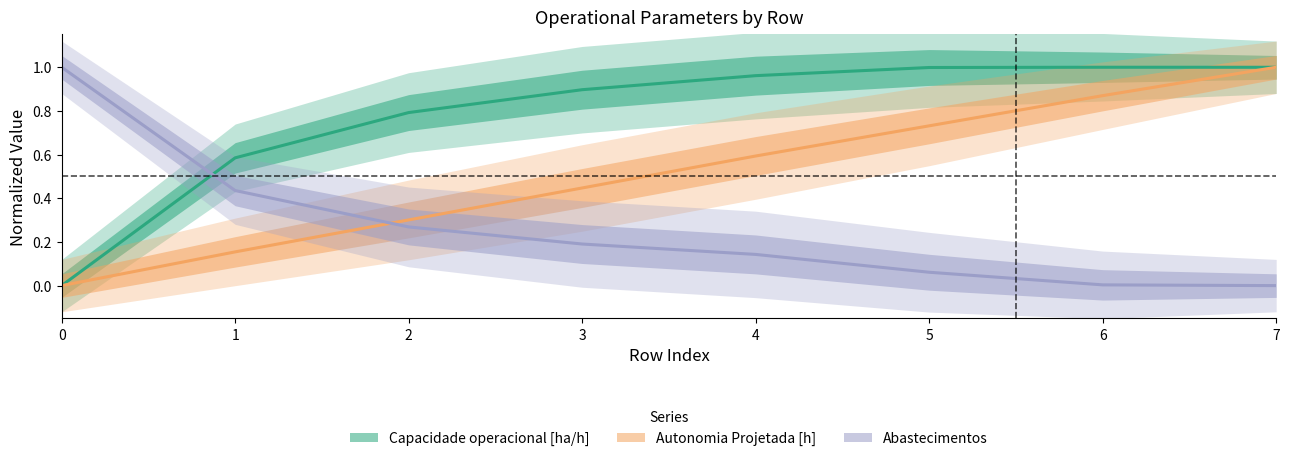

Reading left to right, list all the values displayed in this chart.

Capacidade operacional [ha/h]: 0.0	0.6	0.8	0.9	1.0	1.0	1.0	1.0
Autonomia Projetada [h]: 0.0	0.2	0.3	0.4	0.6	0.7	0.9	1.0
Abastecimentos: 1.0	0.4	0.3	0.2	0.1	0.1	0.0	0.0